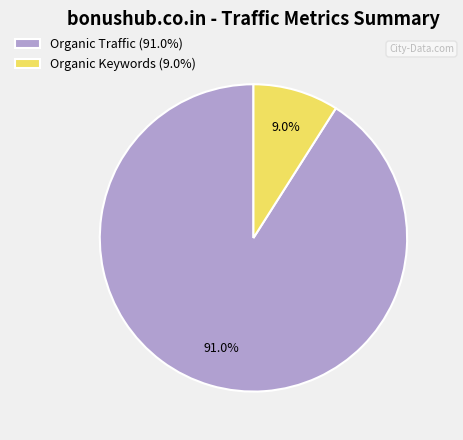

What is the smallest slice in the pie chart?

Organic Keywords (9.0%)